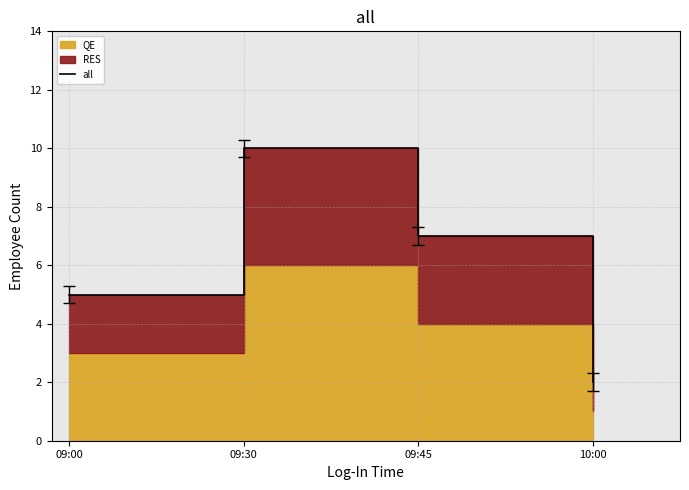

List the labels in order of value, smallest first.

10:00, 09:00, 09:45, 09:30